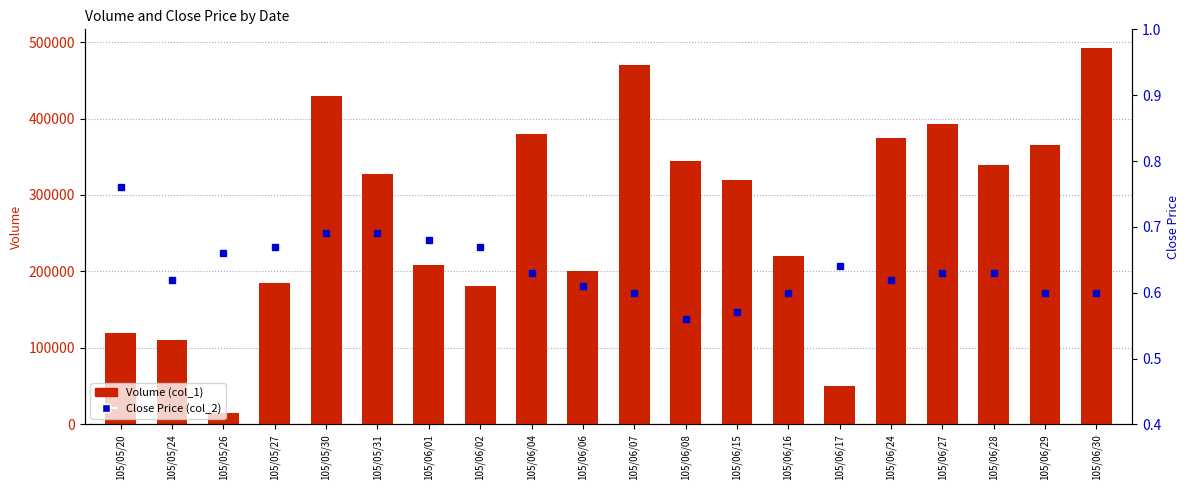

Which label corresponds to the smallest value in the chart?

105/06/08